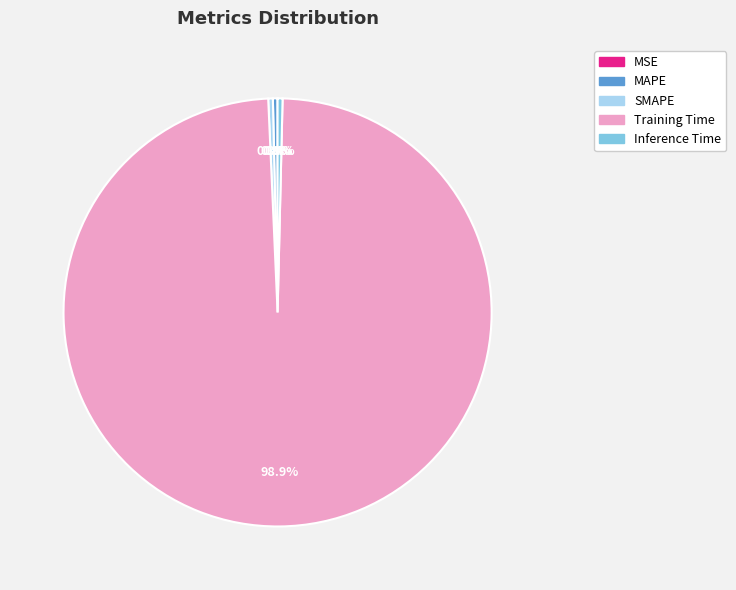

Which category accounts for the majority?

Training Time